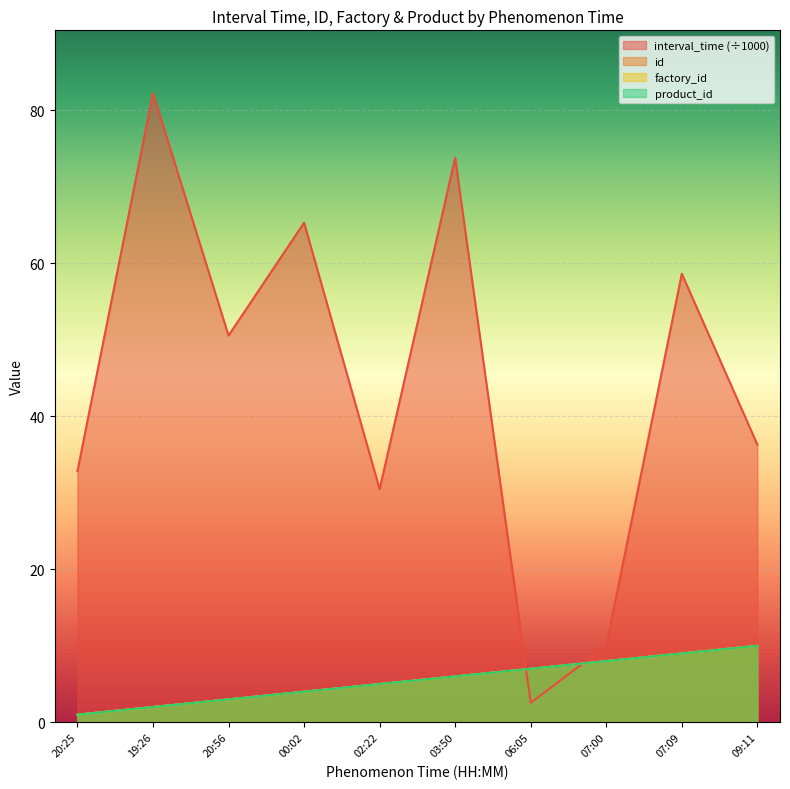

What is the minimum value shown in the chart?

1.0